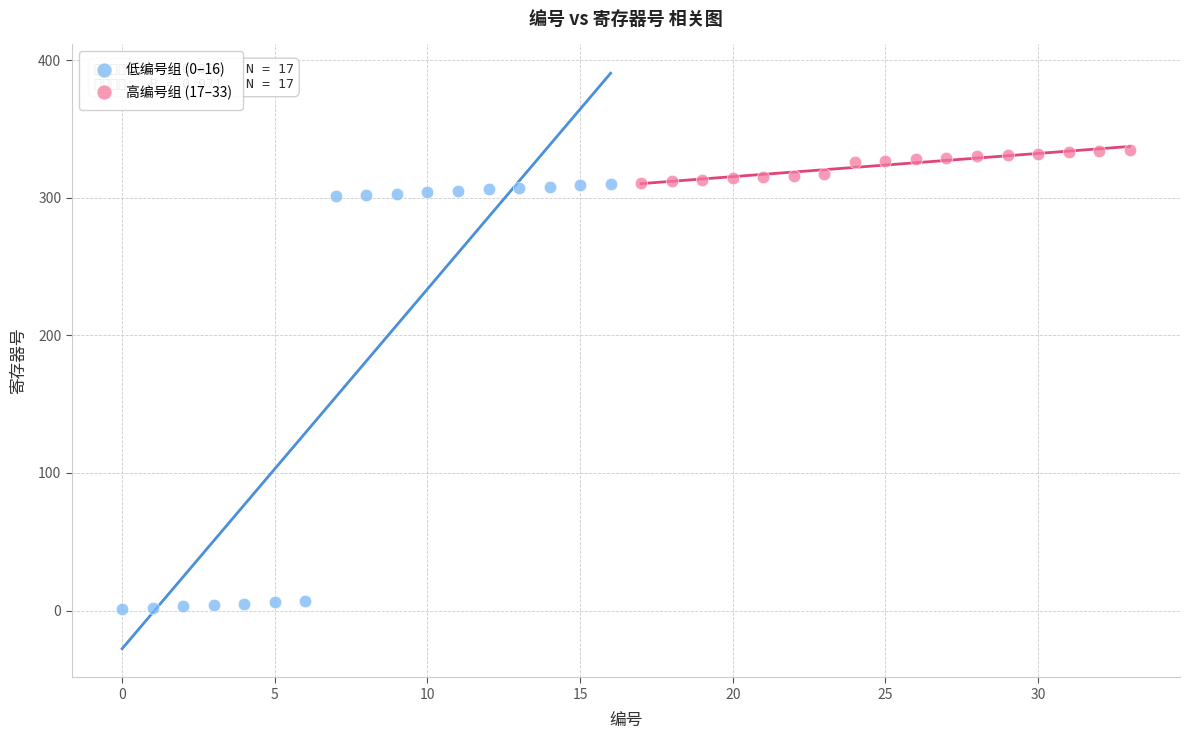

Which series has the largest Y range (max minus min)?

低编号组 (0–16)